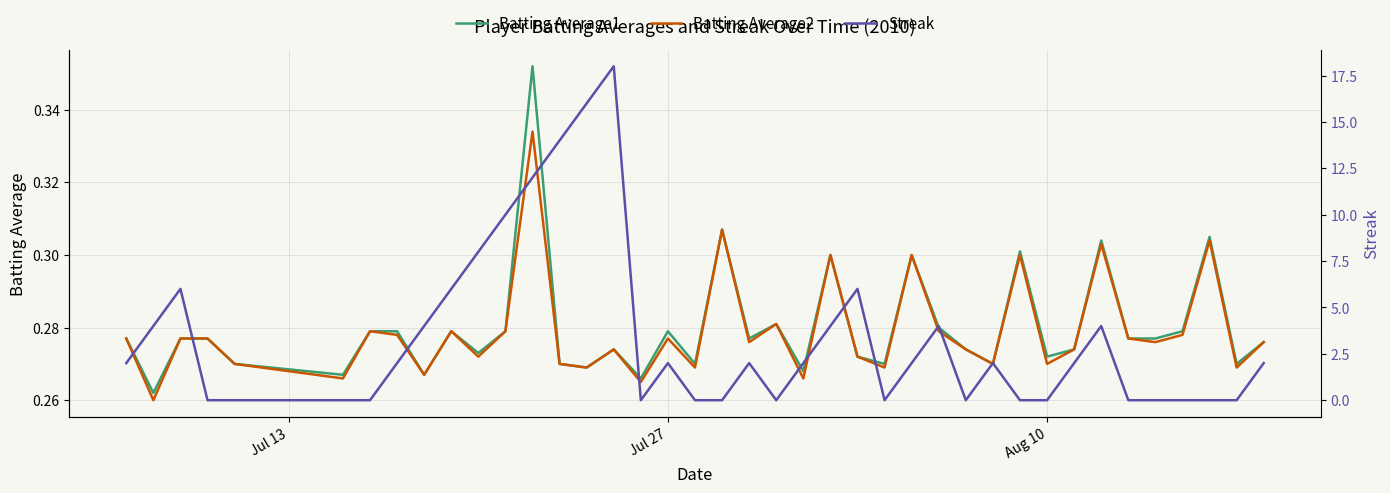

True or false: Batting Average2 and Batting Average1 intersect in this chart.

False